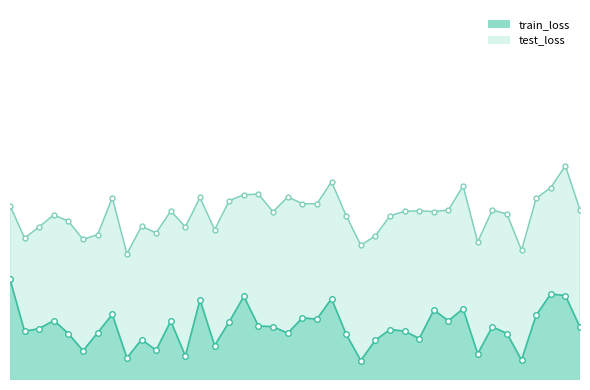

True or false: train_loss and test_loss intersect in this chart.

False